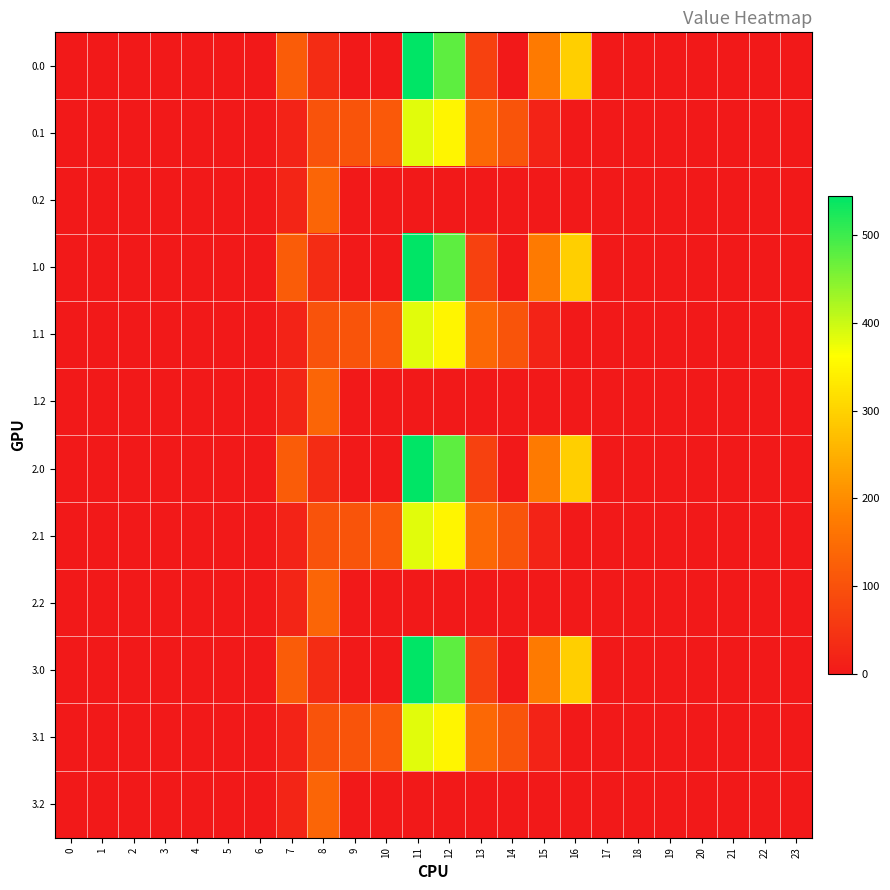

Reading left to right, list all the values displayed in this chart.

0.0: 0=0.0	1=0.0	2=0.0	3=0.0	4=0.0	5=0.0	6=0.0	7=120.6	8=35.0	9=0.0	10=0.0	11=544.3	12=477.2	13=70.2	14=0.3	15=172.8	16=294.5	17=0.0	18=0.0	19=0.0	20=0.0	21=0.0	22=0.0	23=0.0
0.1: 0=0.0	1=0.0	2=0.0	3=0.0	4=0.0	5=0.0	6=0.0	7=17.7	8=102.3	9=104.8	10=114.0	11=384.7	12=350.8	13=141.2	14=105.5	15=17.3	16=0.0	17=0.0	18=0.0	19=0.0	20=0.0	21=0.0	22=0.0	23=0.0
0.2: 0=0.0	1=0.0	2=0.0	3=0.0	4=0.0	5=0.0	6=0.0	7=22.3	8=134.2	9=0.0	10=0.0	11=0.0	12=0.0	13=0.0	14=0.0	15=0.0	16=0.0	17=0.0	18=0.0	19=0.0	20=0.0	21=0.0	22=0.0	23=0.0
1.0: 0=0.0	1=0.0	2=0.0	3=0.0	4=0.0	5=0.0	6=0.0	7=120.6	8=35.0	9=0.0	10=0.0	11=544.3	12=477.2	13=70.2	14=0.3	15=172.8	16=294.5	17=0.0	18=0.0	19=0.0	20=0.0	21=0.0	22=0.0	23=0.0
1.1: 0=0.0	1=0.0	2=0.0	3=0.0	4=0.0	5=0.0	6=0.0	7=17.7	8=102.3	9=104.8	10=114.0	11=384.7	12=350.8	13=141.2	14=105.5	15=17.3	16=0.0	17=0.0	18=0.0	19=0.0	20=0.0	21=0.0	22=0.0	23=0.0
1.2: 0=0.0	1=0.0	2=0.0	3=0.0	4=0.0	5=0.0	6=0.0	7=22.3	8=134.2	9=0.0	10=0.0	11=0.0	12=0.0	13=0.0	14=0.0	15=0.0	16=0.0	17=0.0	18=0.0	19=0.0	20=0.0	21=0.0	22=0.0	23=0.0
2.0: 0=0.0	1=0.0	2=0.0	3=0.0	4=0.0	5=0.0	6=0.0	7=120.6	8=35.0	9=0.0	10=0.0	11=544.3	12=477.2	13=70.2	14=0.3	15=172.8	16=294.5	17=0.0	18=0.0	19=0.0	20=0.0	21=0.0	22=0.0	23=0.0
2.1: 0=0.0	1=0.0	2=0.0	3=0.0	4=0.0	5=0.0	6=0.0	7=17.7	8=102.3	9=104.8	10=114.0	11=384.7	12=350.8	13=141.2	14=105.5	15=17.3	16=0.0	17=0.0	18=0.0	19=0.0	20=0.0	21=0.0	22=0.0	23=0.0
2.2: 0=0.0	1=0.0	2=0.0	3=0.0	4=0.0	5=0.0	6=0.0	7=22.3	8=134.2	9=0.0	10=0.0	11=0.0	12=0.0	13=0.0	14=0.0	15=0.0	16=0.0	17=0.0	18=0.0	19=0.0	20=0.0	21=0.0	22=0.0	23=0.0
3.0: 0=0.0	1=0.0	2=0.0	3=0.0	4=0.0	5=0.0	6=0.0	7=120.6	8=35.0	9=0.0	10=0.0	11=544.3	12=477.2	13=70.2	14=0.3	15=172.8	16=294.5	17=0.0	18=0.0	19=0.0	20=0.0	21=0.0	22=0.0	23=0.0
3.1: 0=0.0	1=0.0	2=0.0	3=0.0	4=0.0	5=0.0	6=0.0	7=17.7	8=102.3	9=104.8	10=114.0	11=384.7	12=350.8	13=141.2	14=105.5	15=17.3	16=0.0	17=0.0	18=0.0	19=0.0	20=0.0	21=0.0	22=0.0	23=0.0
3.2: 0=0.0	1=0.0	2=0.0	3=0.0	4=0.0	5=0.0	6=0.0	7=22.3	8=134.2	9=0.0	10=0.0	11=0.0	12=0.0	13=0.0	14=0.0	15=0.0	16=0.0	17=0.0	18=0.0	19=0.0	20=0.0	21=0.0	22=0.0	23=0.0